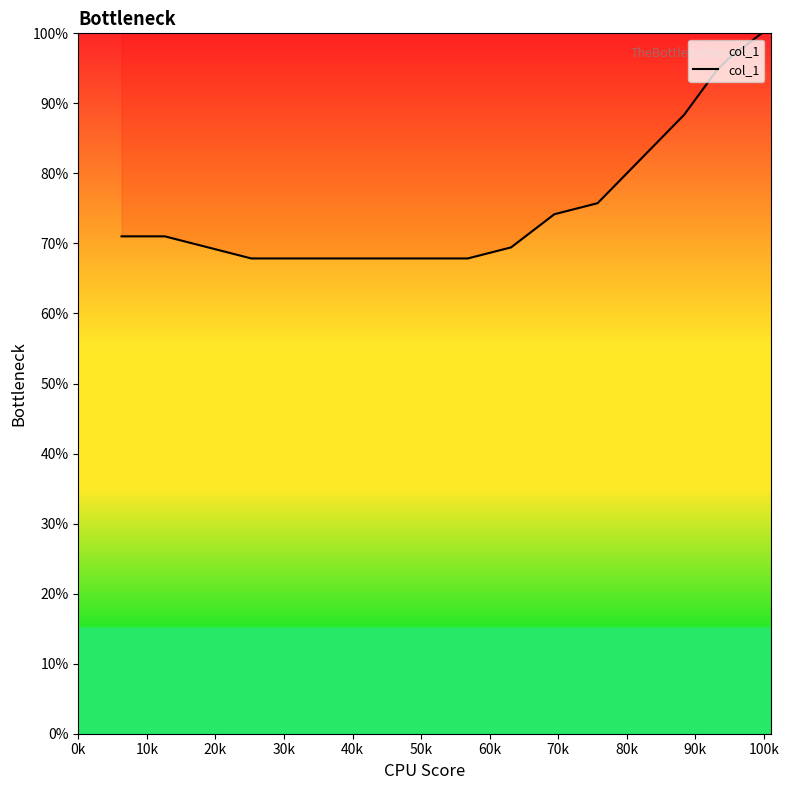

What is the minimum value shown in the chart?

67.9